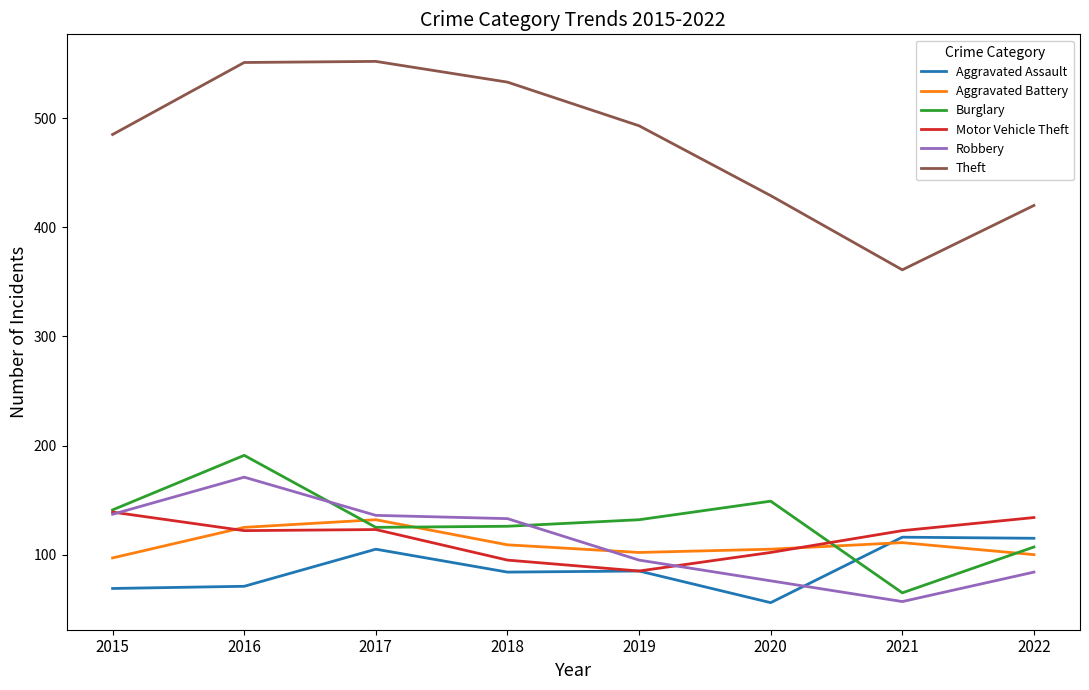

Which series changed the most between 2017 and 2022?

Theft